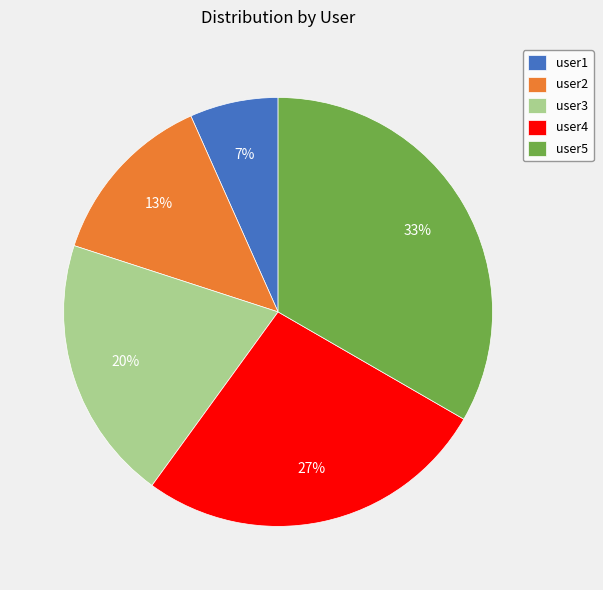

To the nearest percent, what is the average slice percentage?

20%